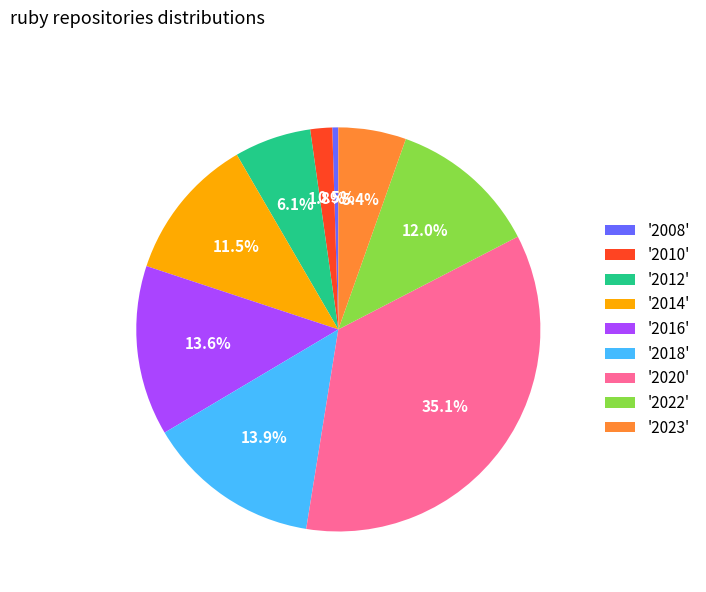

How many slices are in this pie chart?

9